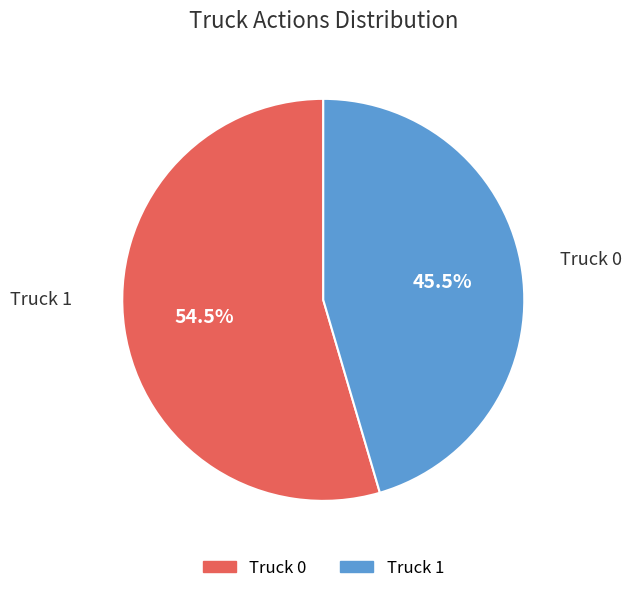

Which slice represents more than half of the pie?

Truck 0